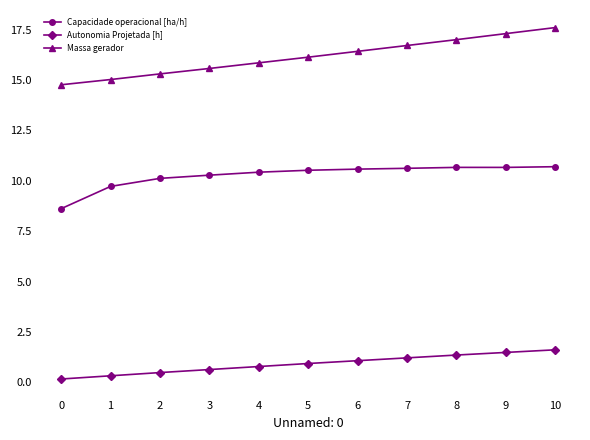

How many lines are shown in the chart?

3